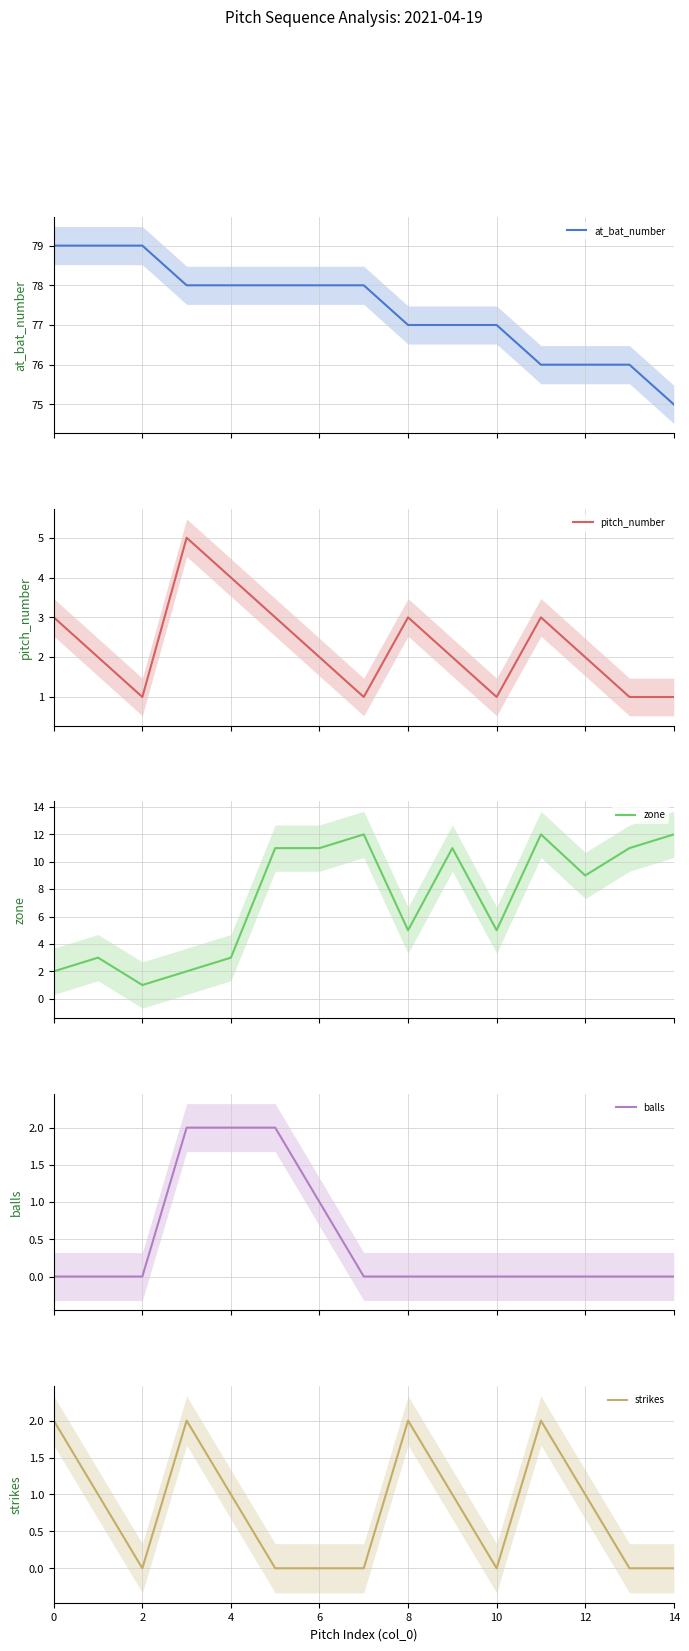

What is the label of the 3rd point from the right?

12